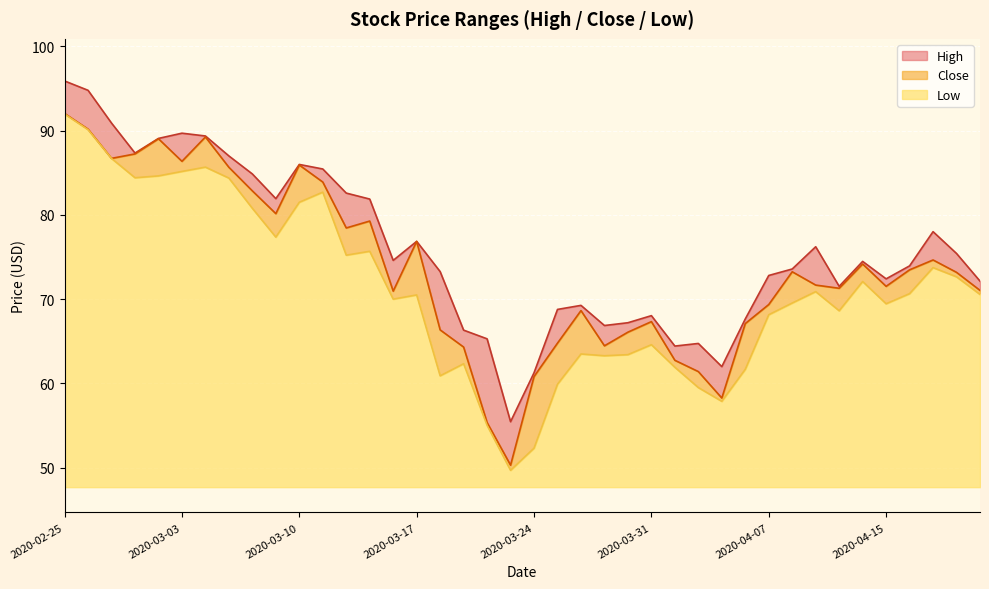

Reading left to right, transcribe all the data shown in this chart.

High: 95.9	94.8	90.9	87.3	89.1	89.7	89.4	87.0	84.9	81.9	86.0	85.5	82.6	81.9	74.6	76.9	73.3	66.3	65.3	55.5	61.3	68.8	69.3	66.9	67.2	68.0	64.4	64.7	62.0	67.7	72.8	73.6	76.2	71.5	74.5	72.4	74.0	78.0	75.4	72.1
Close: 92.0	90.2	86.7	87.2	89.0	86.4	89.2	85.7	82.8	80.2	85.9	83.9	78.5	79.3	71.0	76.8	66.3	64.3	55.4	50.3	60.8	64.8	68.6	64.5	66.1	67.3	62.7	61.4	58.3	67.1	69.4	73.2	71.7	71.3	74.2	71.5	73.5	74.7	73.2	71.0
Low: 92.0	90.1	86.7	84.4	84.6	85.2	85.7	84.4	80.8	77.4	81.5	82.7	75.2	75.7	70.0	70.5	60.9	62.3	55.0	49.7	52.3	59.9	63.5	63.3	63.4	64.6	61.9	59.5	57.9	61.7	68.2	69.5	70.9	68.6	72.1	69.5	70.7	73.7	72.7	70.6